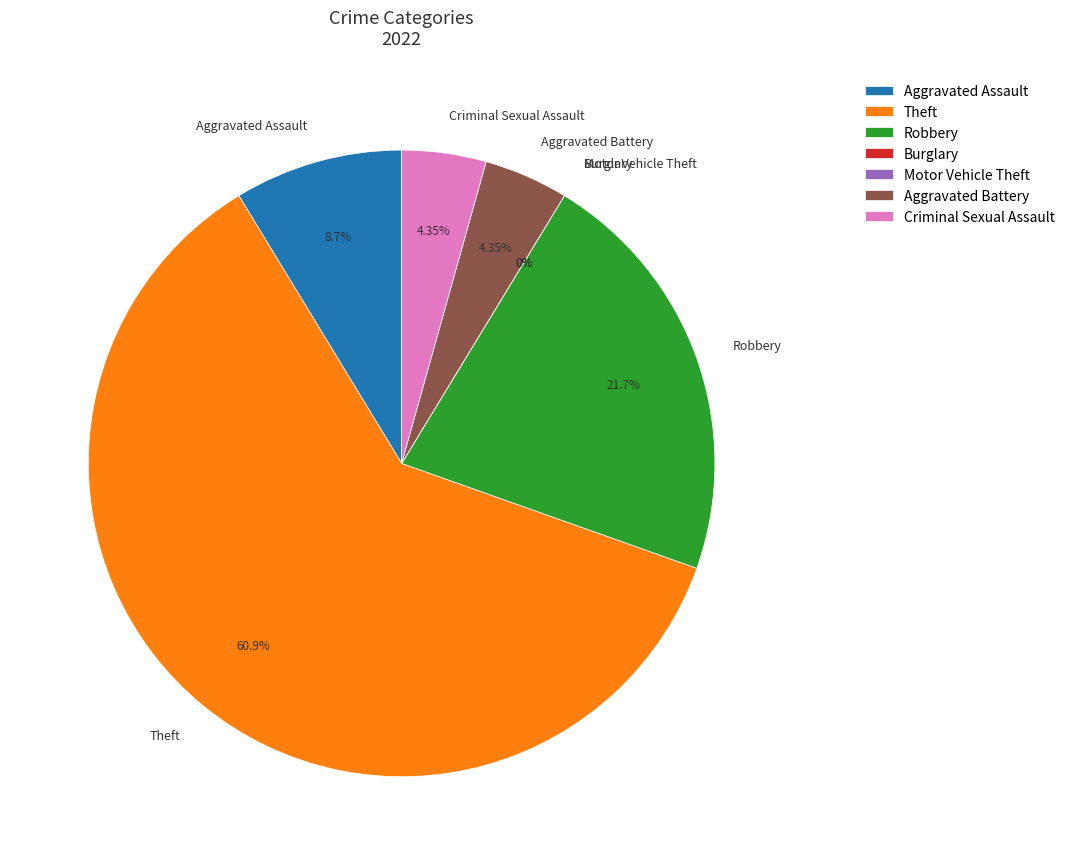

Which category has the smallest portion of the pie?

Burglary